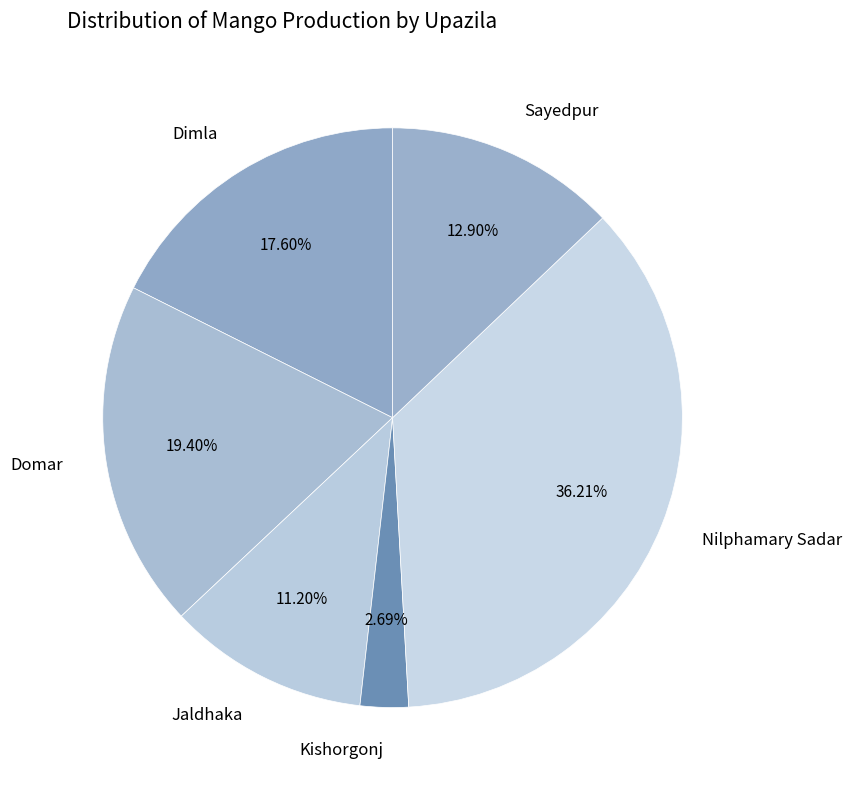

To the nearest percent, what is the difference between the largest and smallest slice percentages?

34%